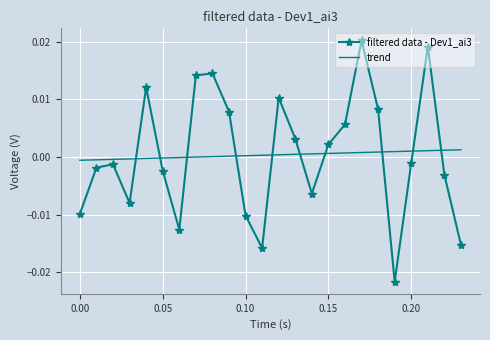

How many times do trend and filtered data - Dev1_ai3 cross each other?

10